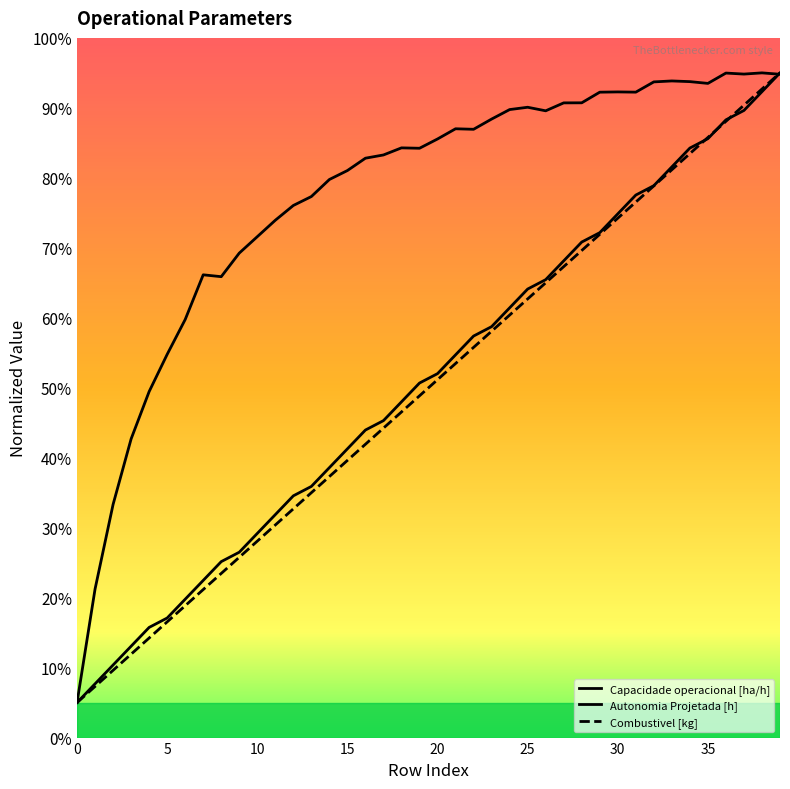

The Combustivel [kg] series shows 9.0 at 37. True or false?

True